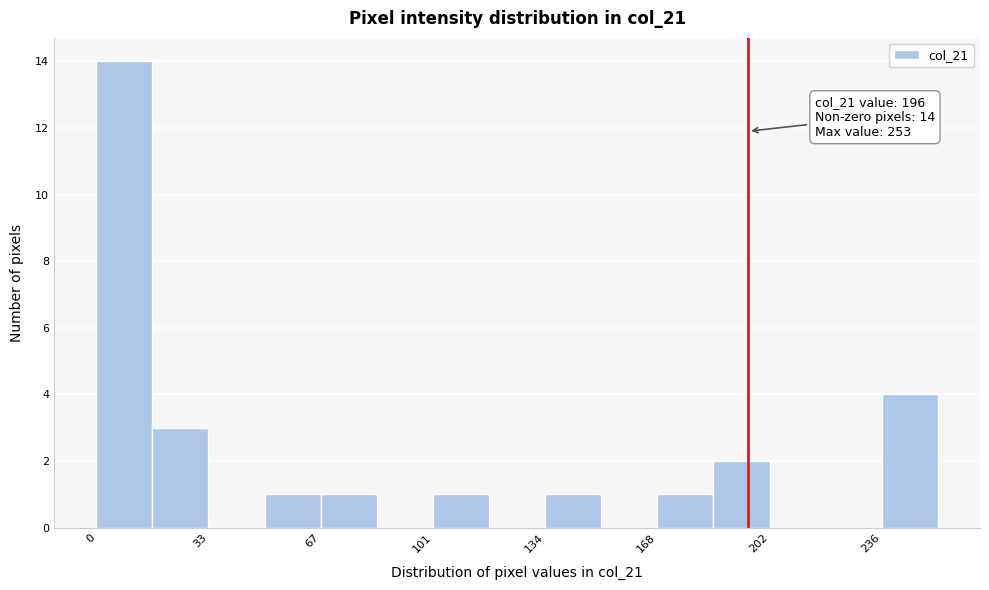

Around what value on the x-axis is the tallest bar? Give the approximate position of its centre, as read against the axis.

10